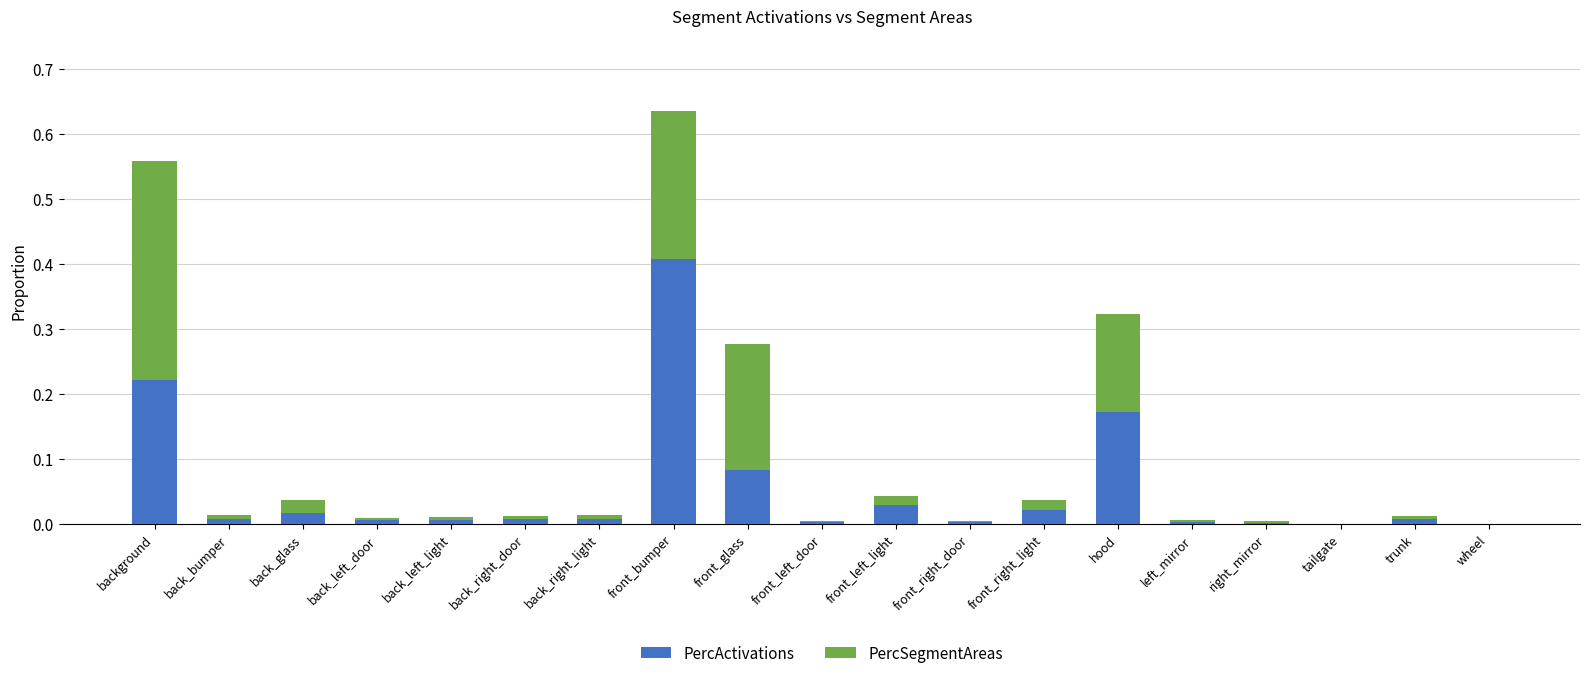

What is the sum of all PercActivations values?

1.0